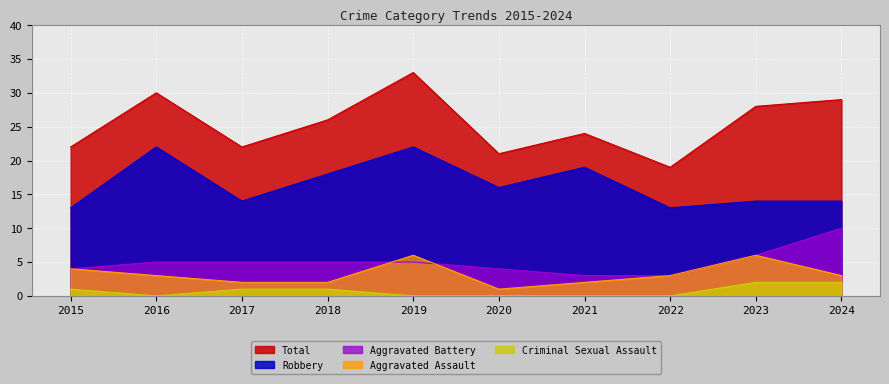

What is the difference between the maximum and minimum values in the Total series?

14